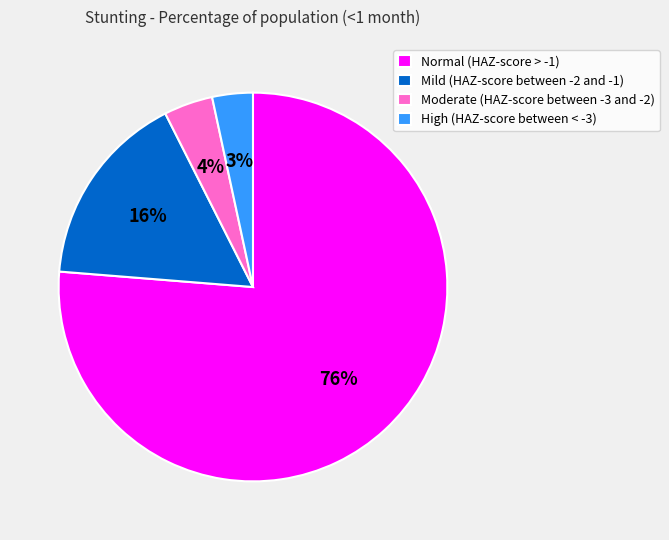

Does Normal (HAZ-score > -1) represent more than half of the total?

Yes